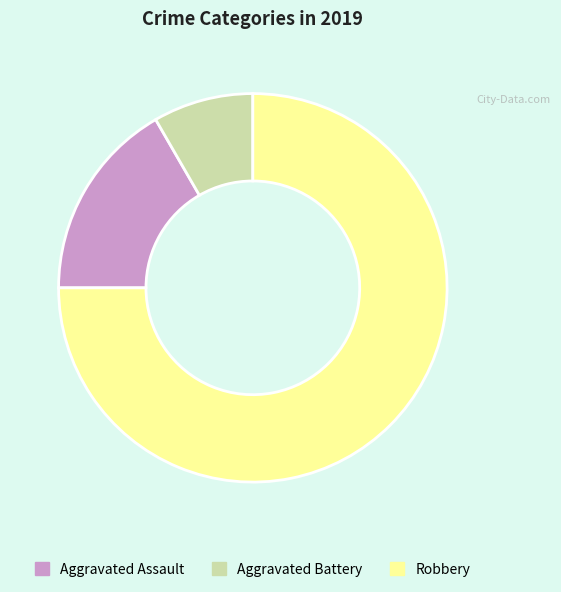

Is the sum of Aggravated Assault and Robbery greater than half?

Yes